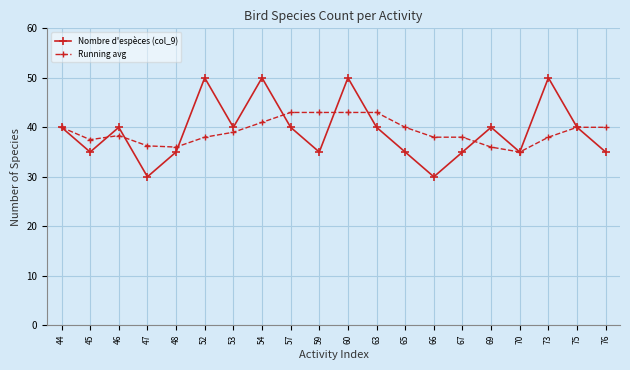

Is this an area chart (filled region under the line)?

No